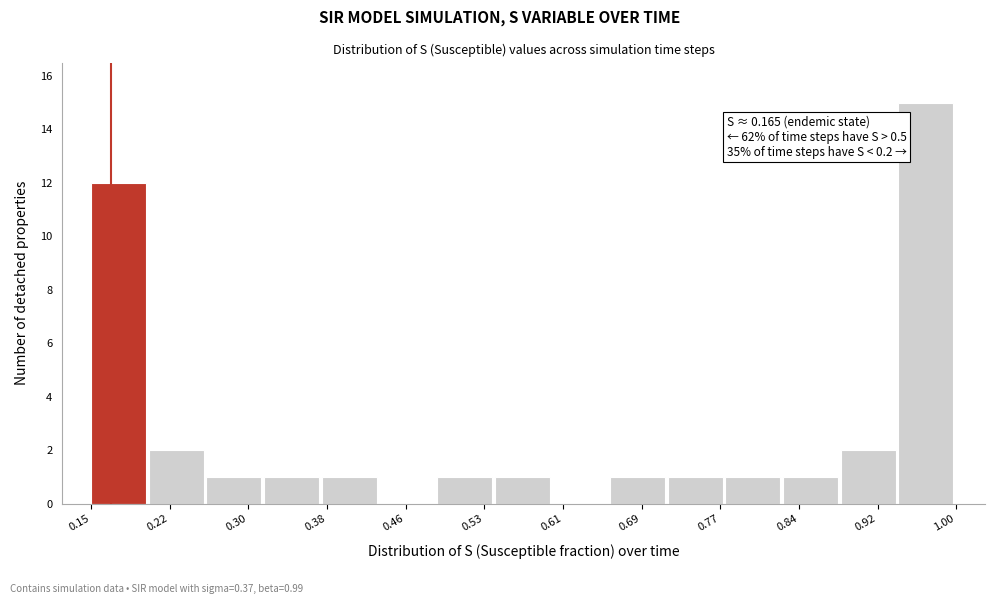

Over which range of the x-axis is the bar tallest?

0.94 to 1.00